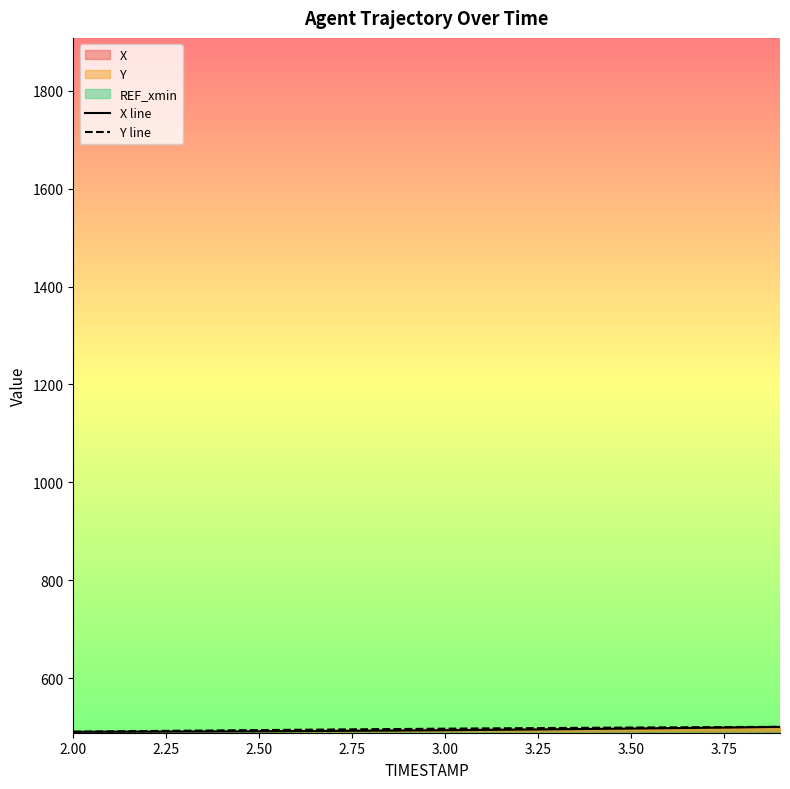

What is the highest value of the Y line series?

501.3